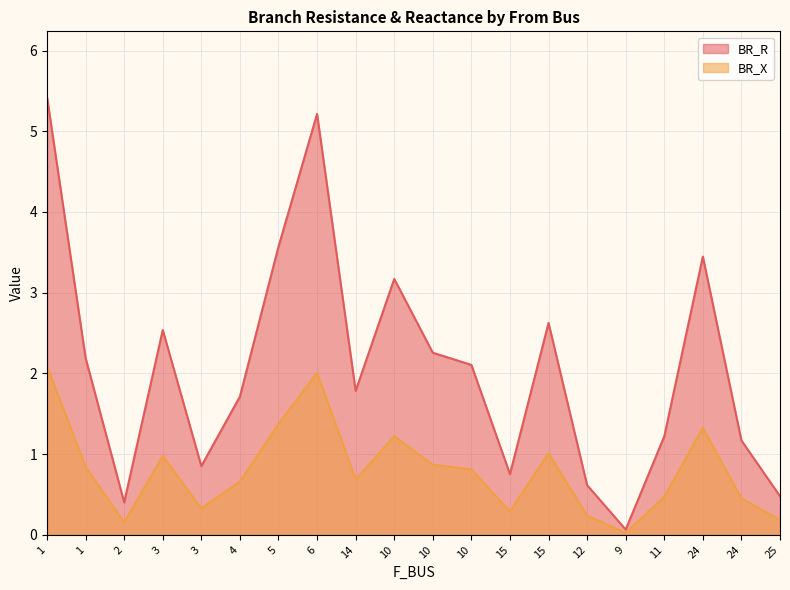

Is the value of BR_R at 2 greater than the value of BR_X at 1?

No